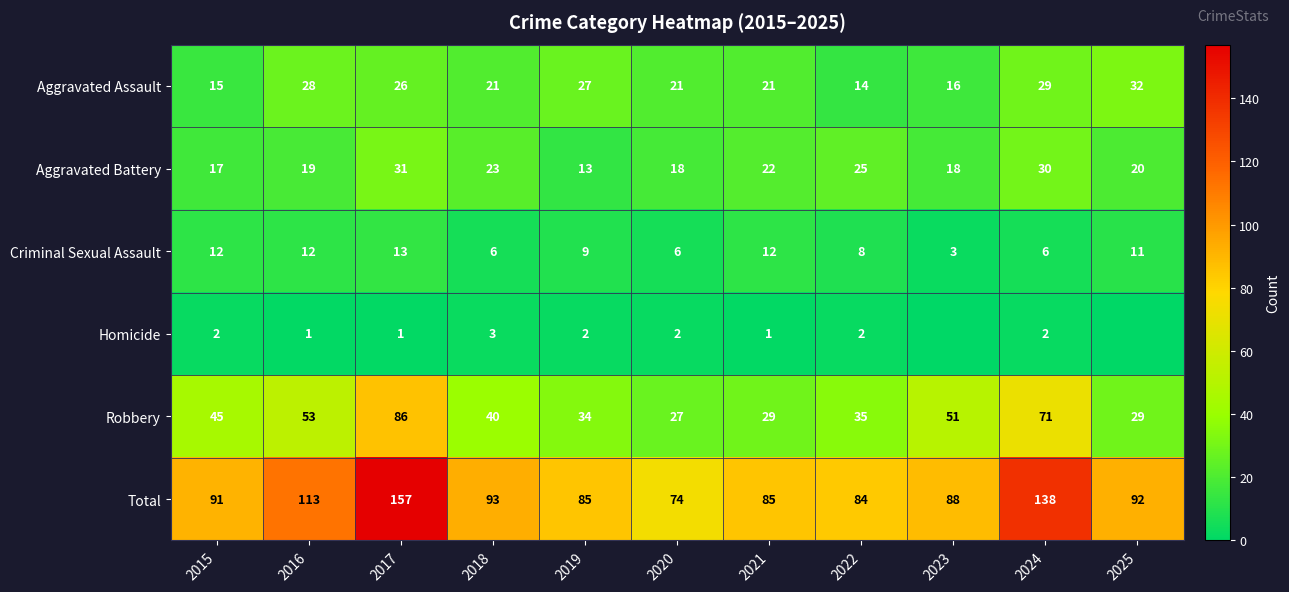

What is the difference between the maximum and second lowest values in the Robbery series?

57